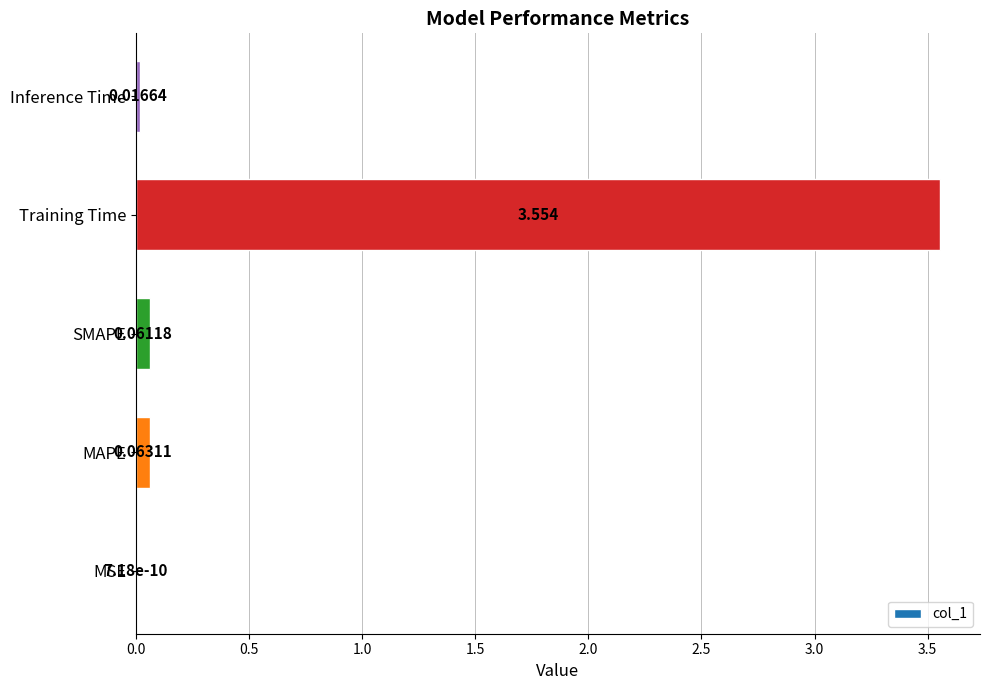

Between Training Time and SMAPE, which is larger?

Training Time